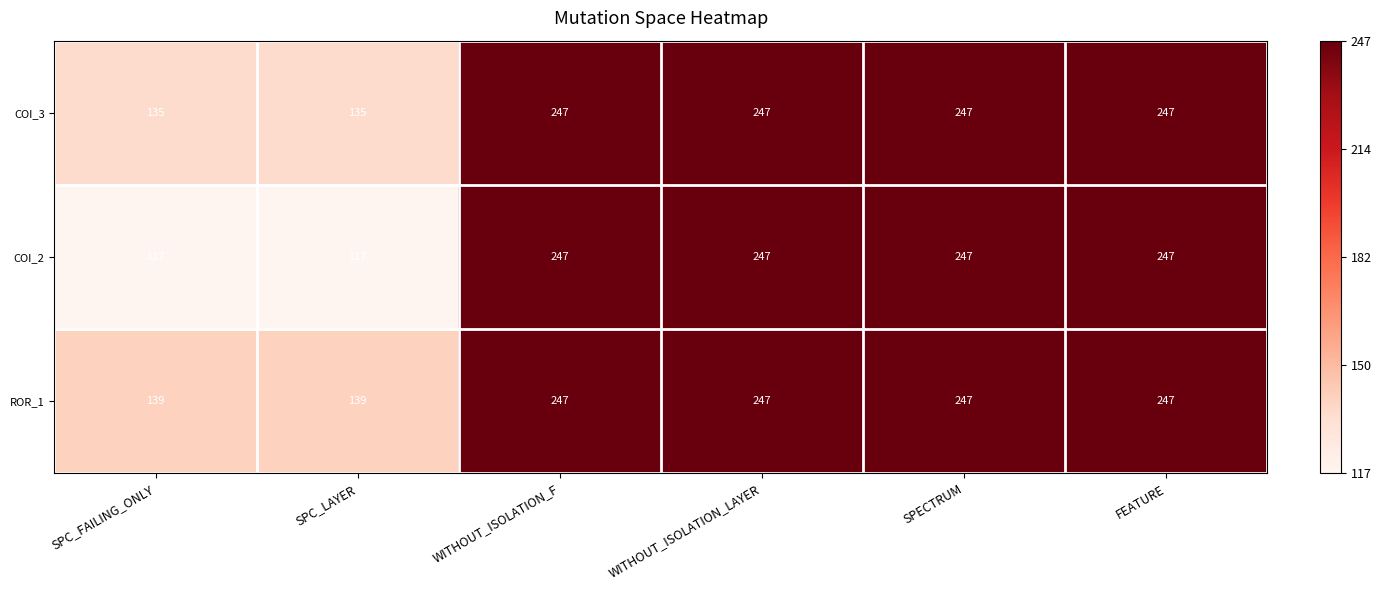

The value of ROR_1 at FEATURE is 439. True or false?

False